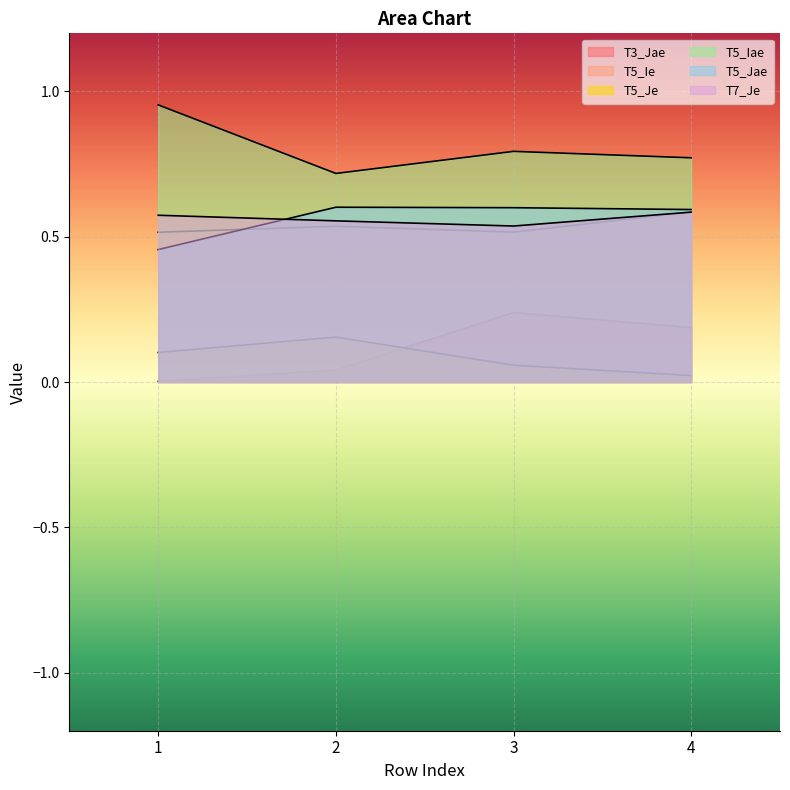

Reading left to right, list all the values displayed in this chart.

T3_Jae: 1=0.0	2=0.0	3=0.2	4=0.2
T5_Ie: 1=0.5	2=0.5	3=0.5	4=0.6
T5_Je: 1=0.1	2=0.2	3=0.1	4=0.0
T5_Iae: 1=1.0	2=0.7	3=0.8	4=0.8
T5_Jae: 1=0.5	2=0.6	3=0.6	4=0.6
T7_Je: 1=0.6	2=0.6	3=0.5	4=0.6